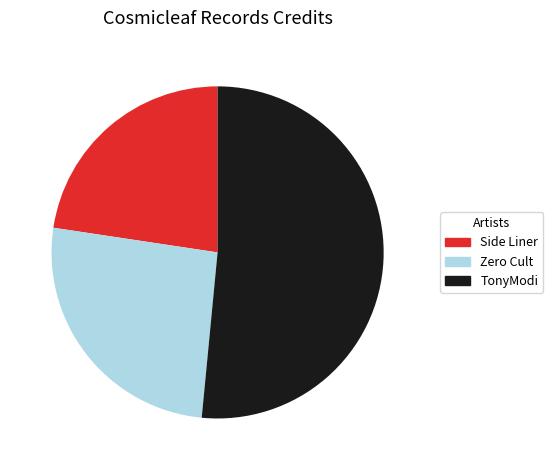

Does Zero Cult represent more than half of the total?

No